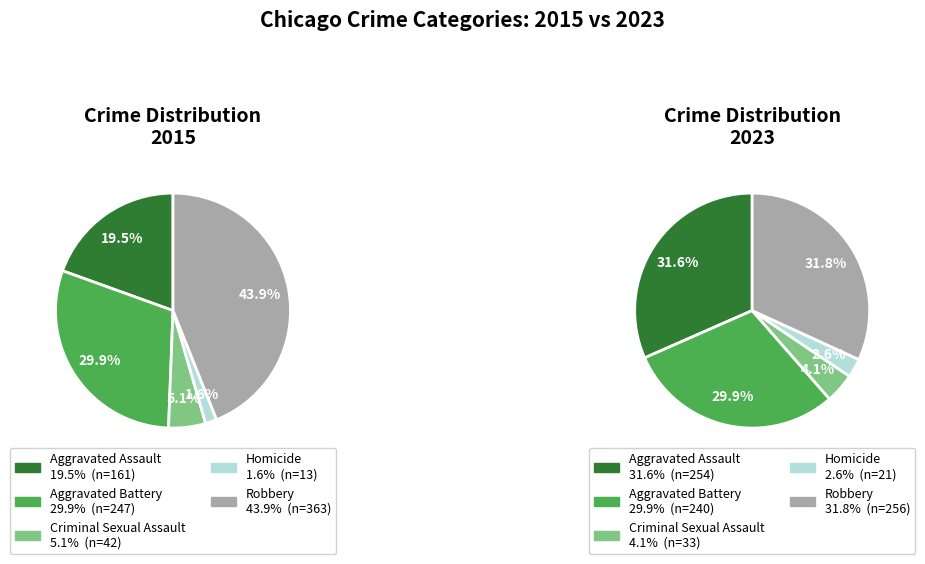

Between Criminal Sexual Assault and Robbery, which is larger?

Robbery